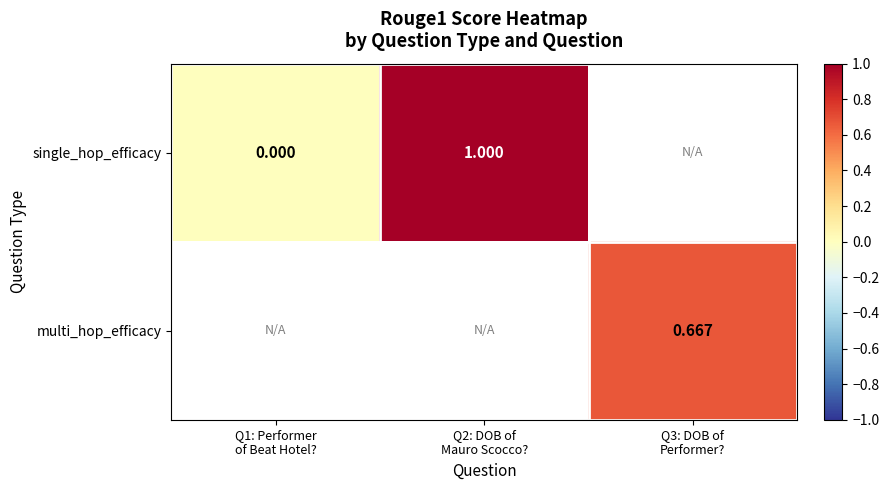

What value does the multi_hop_efficacy series have at Q3: DOB of Performer??

0.7